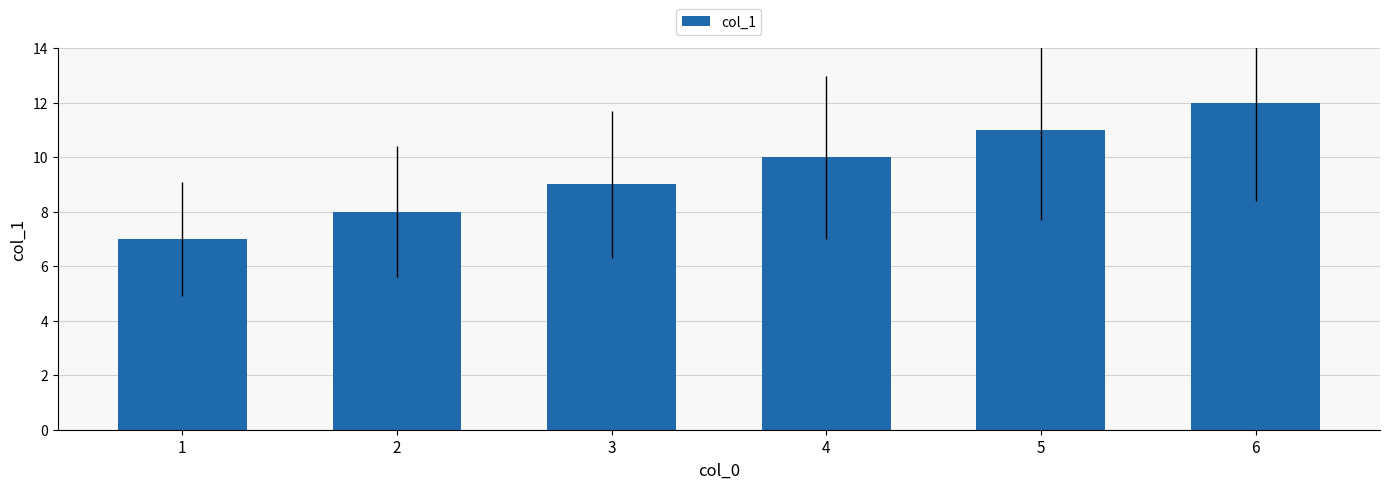

Is it true that the value at 1 is 7?

True